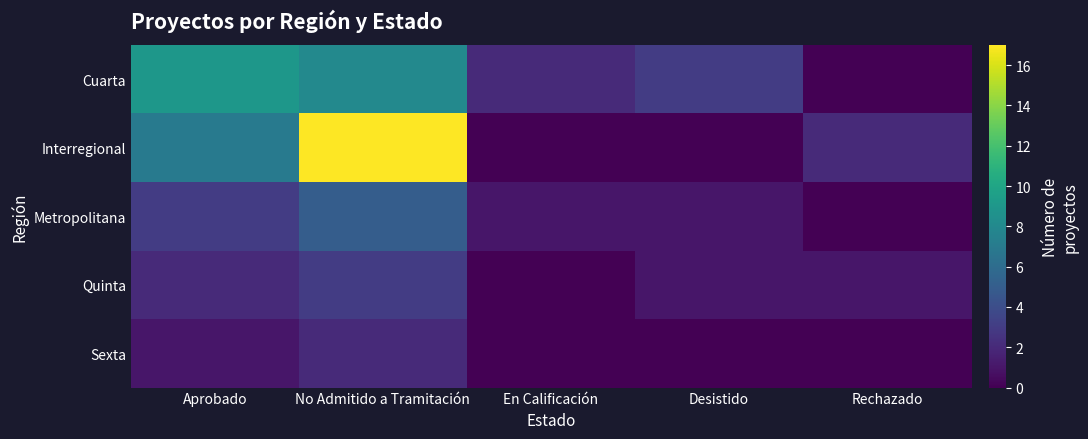

Reading right to left, what are all the values shown in this chart?

Cuarta: Rechazado=0	Desistido=3	En Calificación=2	No Admitido a Tramitación=8	Aprobado=9
Interregional: Rechazado=2	Desistido=0	En Calificación=0	No Admitido a Tramitación=17	Aprobado=7
Metropolitana: Rechazado=0	Desistido=1	En Calificación=1	No Admitido a Tramitación=5	Aprobado=3
Quinta: Rechazado=1	Desistido=1	En Calificación=0	No Admitido a Tramitación=3	Aprobado=2
Sexta: Rechazado=0	Desistido=0	En Calificación=0	No Admitido a Tramitación=2	Aprobado=1